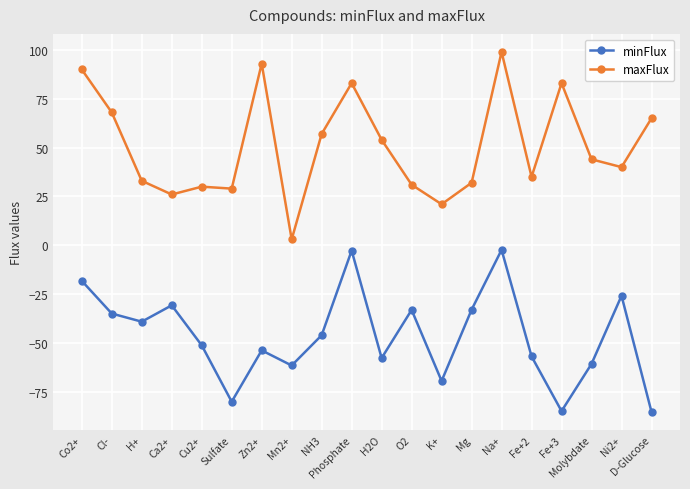

At which label does maxFlux reach its peak?

Na+